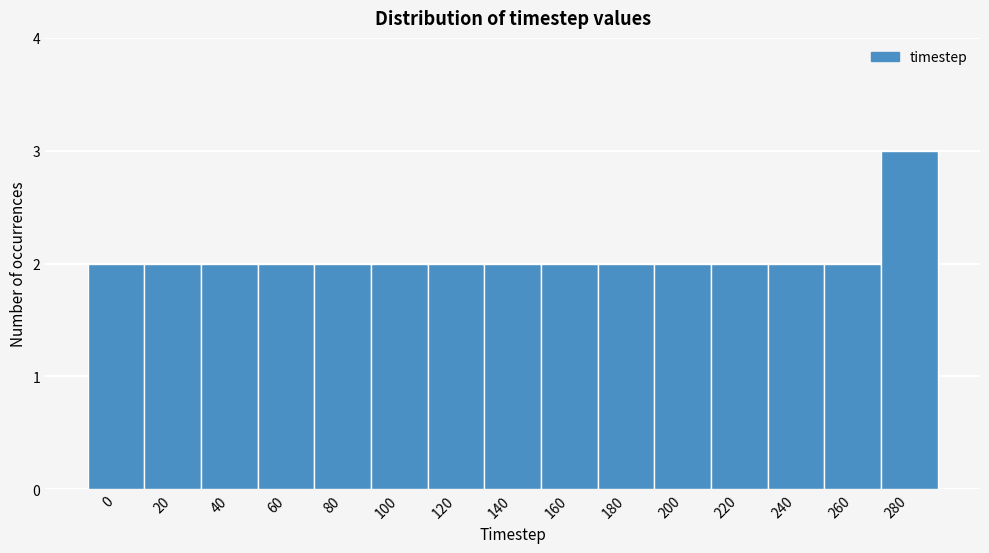

Reading left to right, what are all the values shown in this chart?

0=2	20=2	40=2	60=2	80=2	100=2	120=2	140=2	160=2	180=2	200=2	220=2	240=2	260=2	280=3